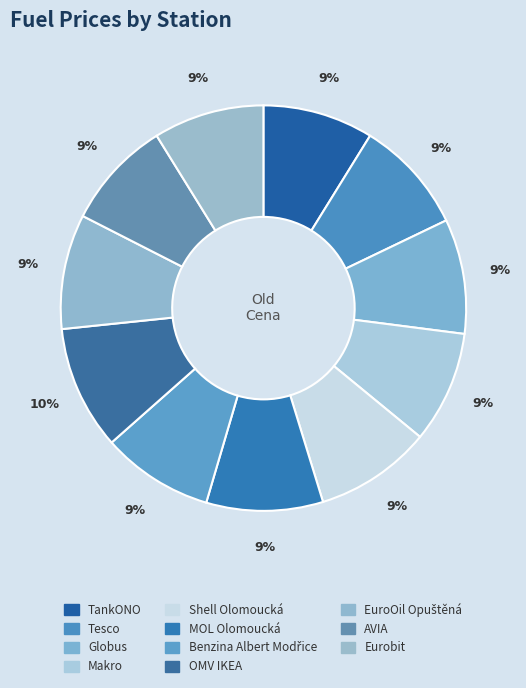

Count the number of slices in the pie.

11